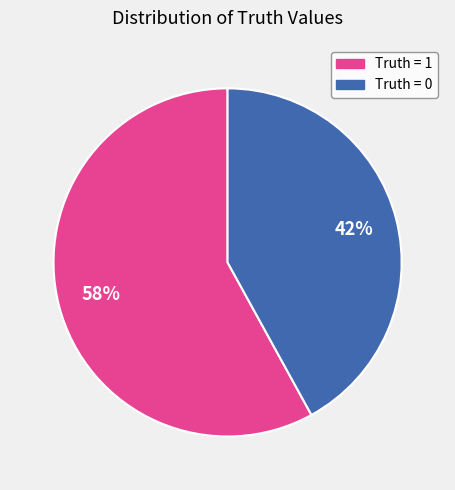

To the nearest percent, what is the average slice percentage?

50%